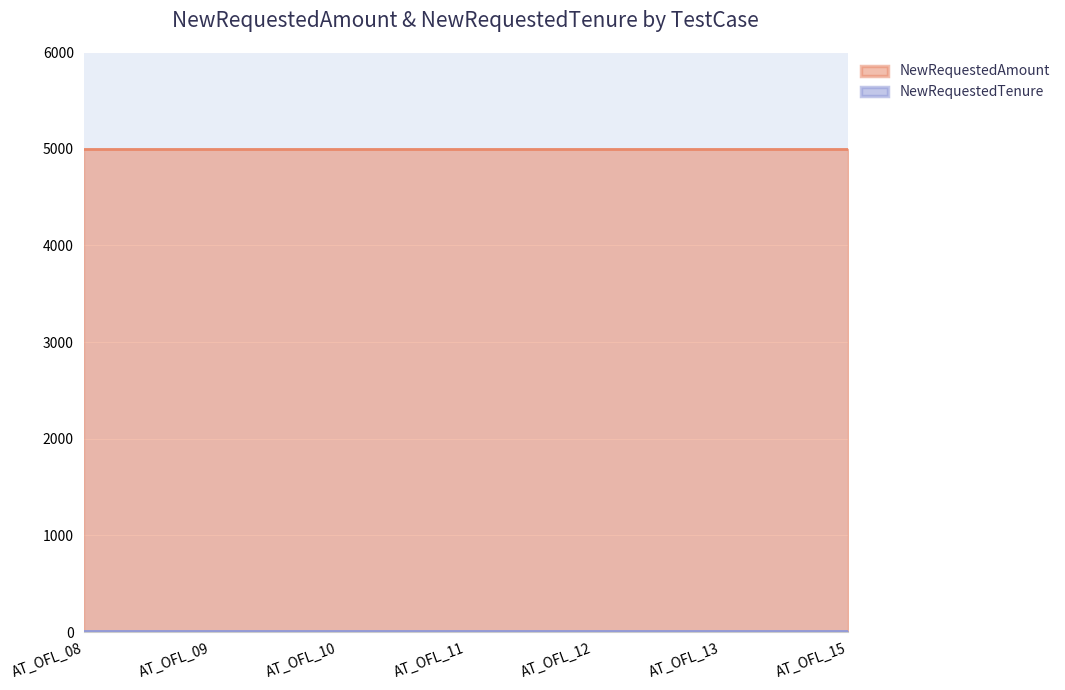

What are all the series names shown in the legend?

NewRequestedAmount, NewRequestedTenure